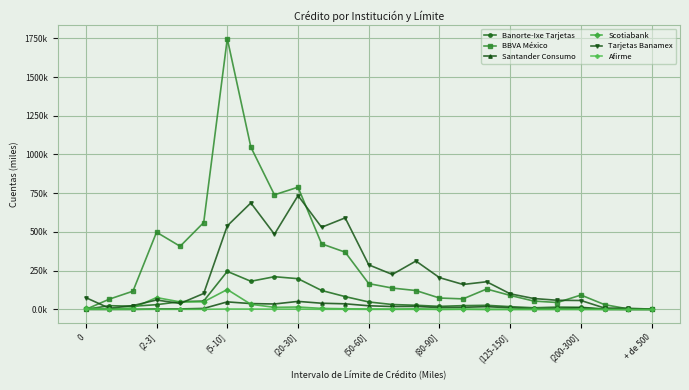

What is the highest value of the Tarjetas Banamex series?

734.8